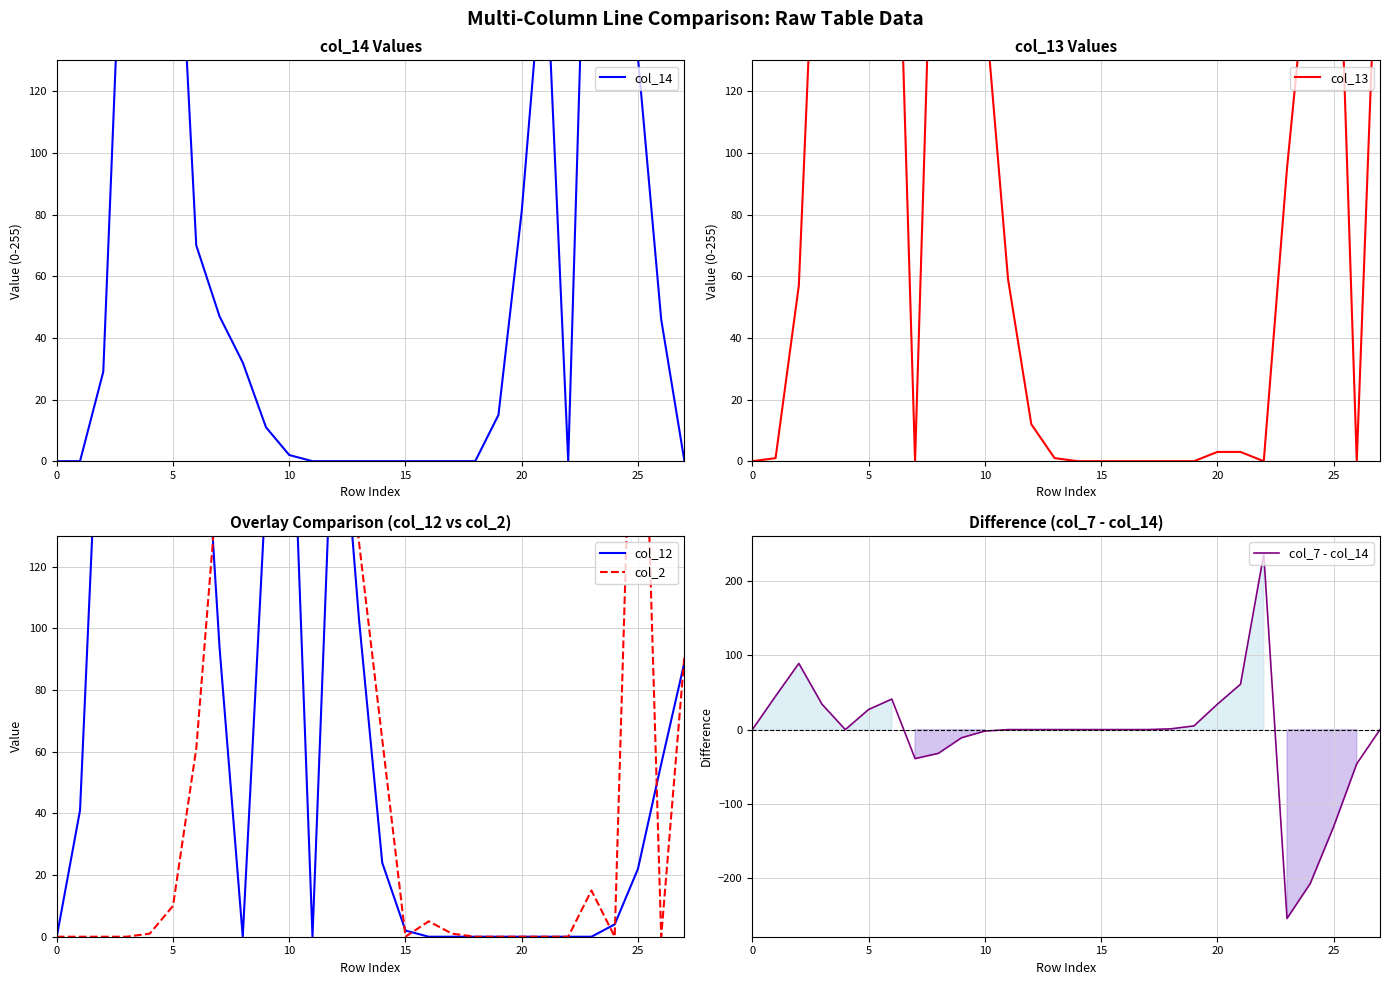

True or false: col_12 has a value of 0 at 0.

True